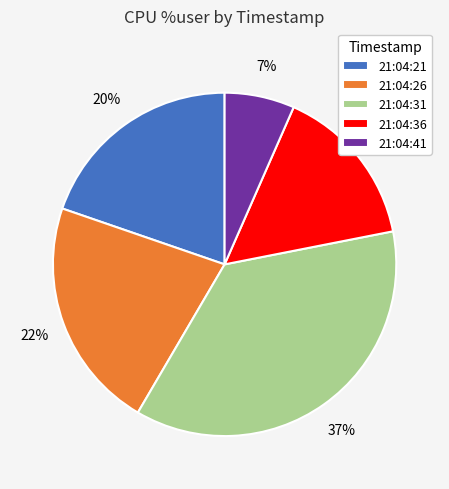

Is it true that 21:04:36 is 15% of the pie?

True